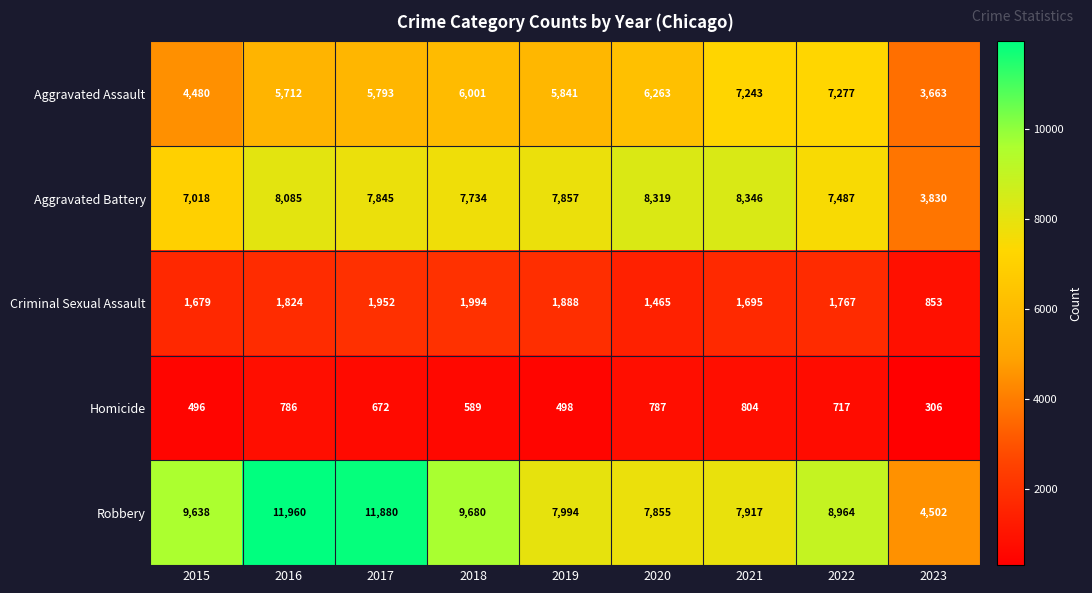

What is the difference between the second highest and second lowest values in the Criminal Sexual Assault series?

487